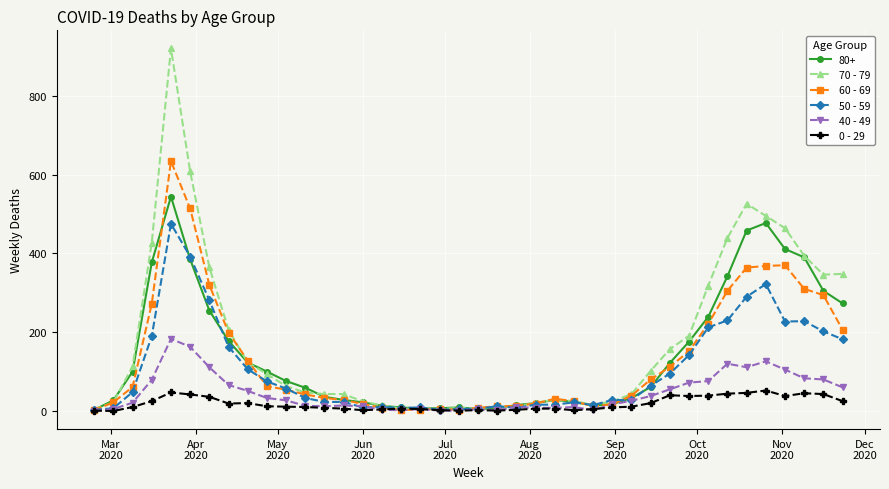

What are all the series names shown in the legend?

80+, 70 - 79, 60 - 69, 50 - 59, 40 - 49, 0 - 29